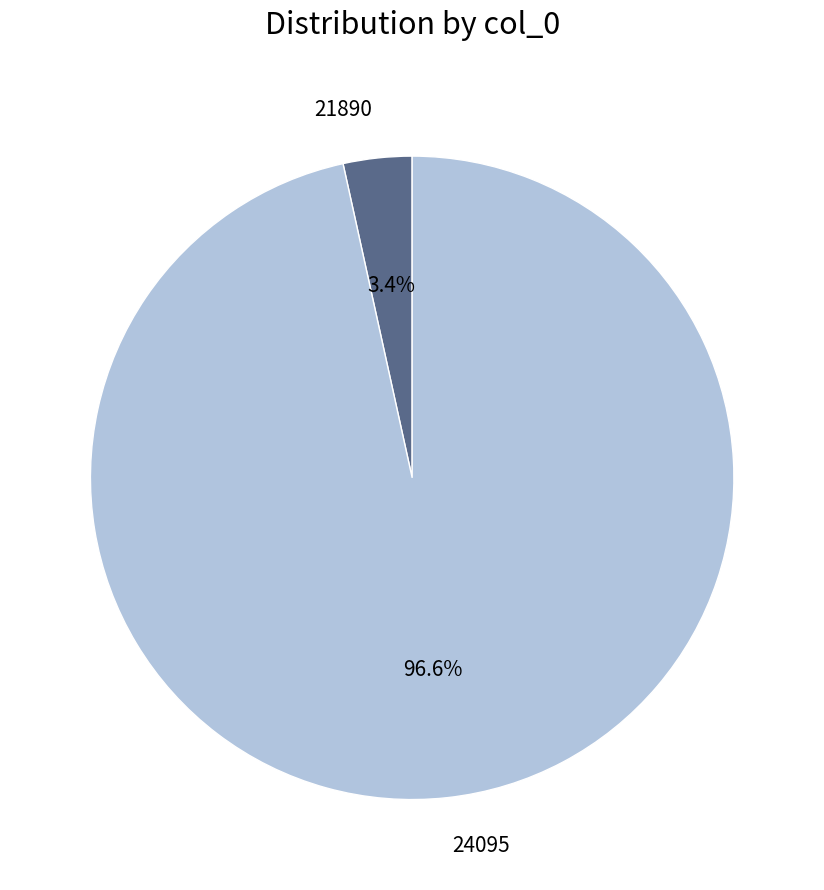

To the nearest percent, what is the combined percentage of 24095 and 21890?

100%